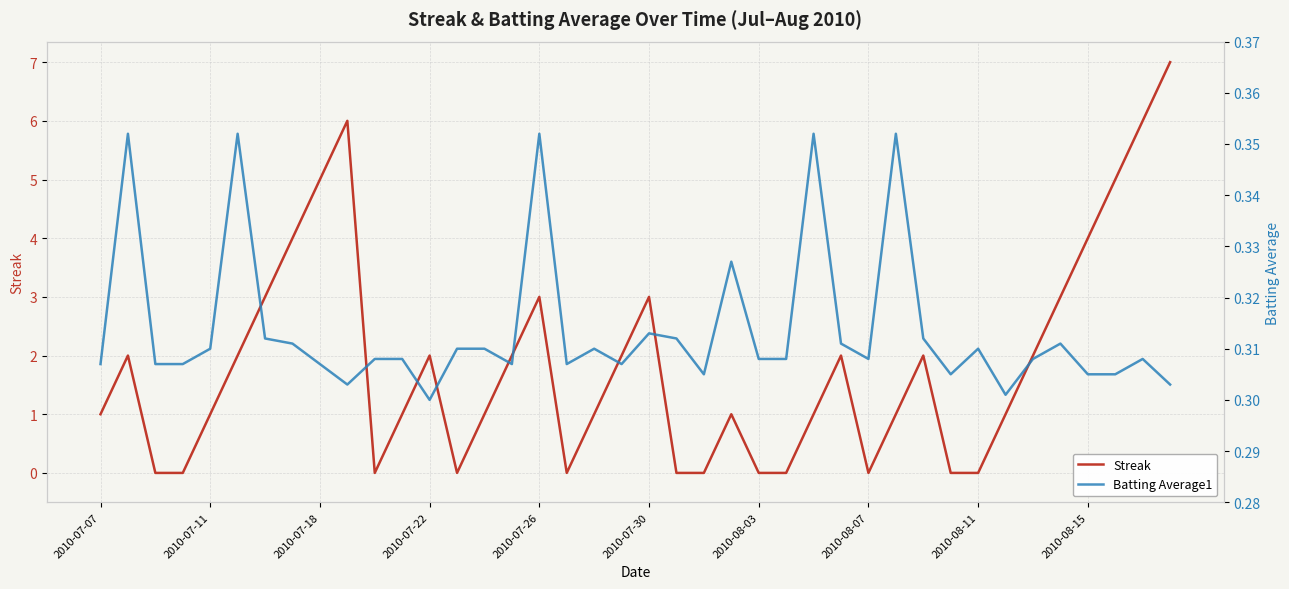

The Streak series shows 5 at 2010-07-18. True or false?

True